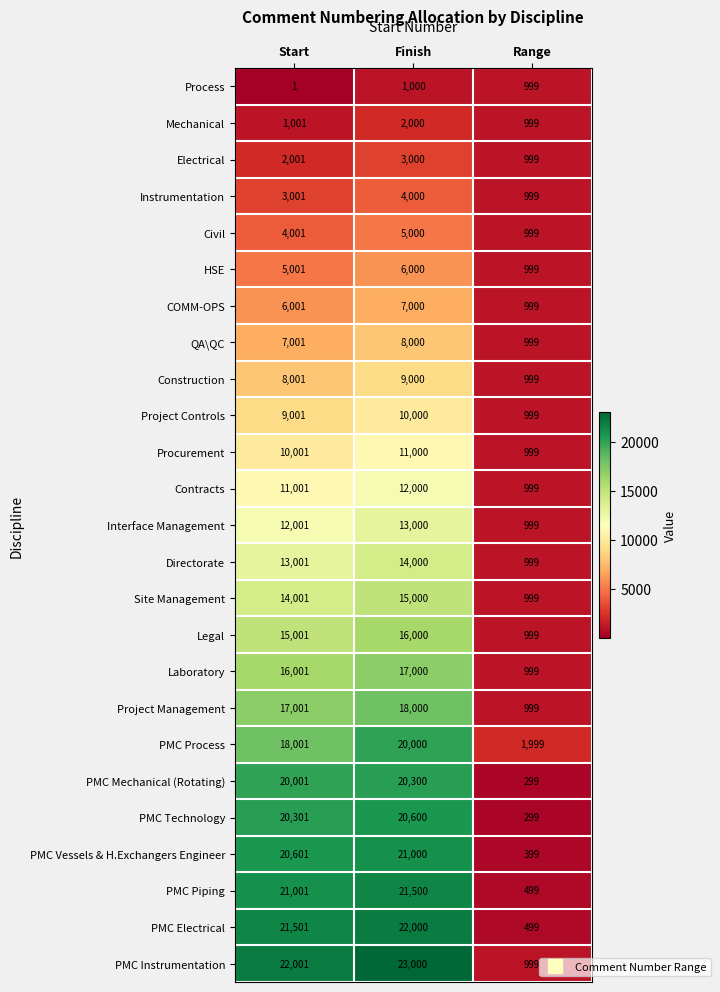

What is the average value of the PMC Technology series?

13733